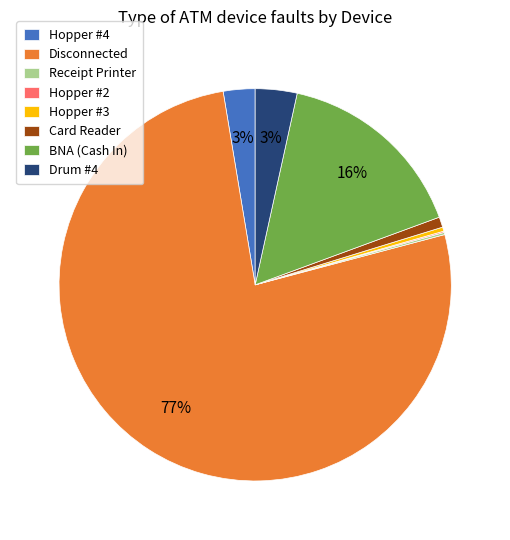

Do BNA (Cash In) and Hopper #4 together represent more than half of the pie?

No